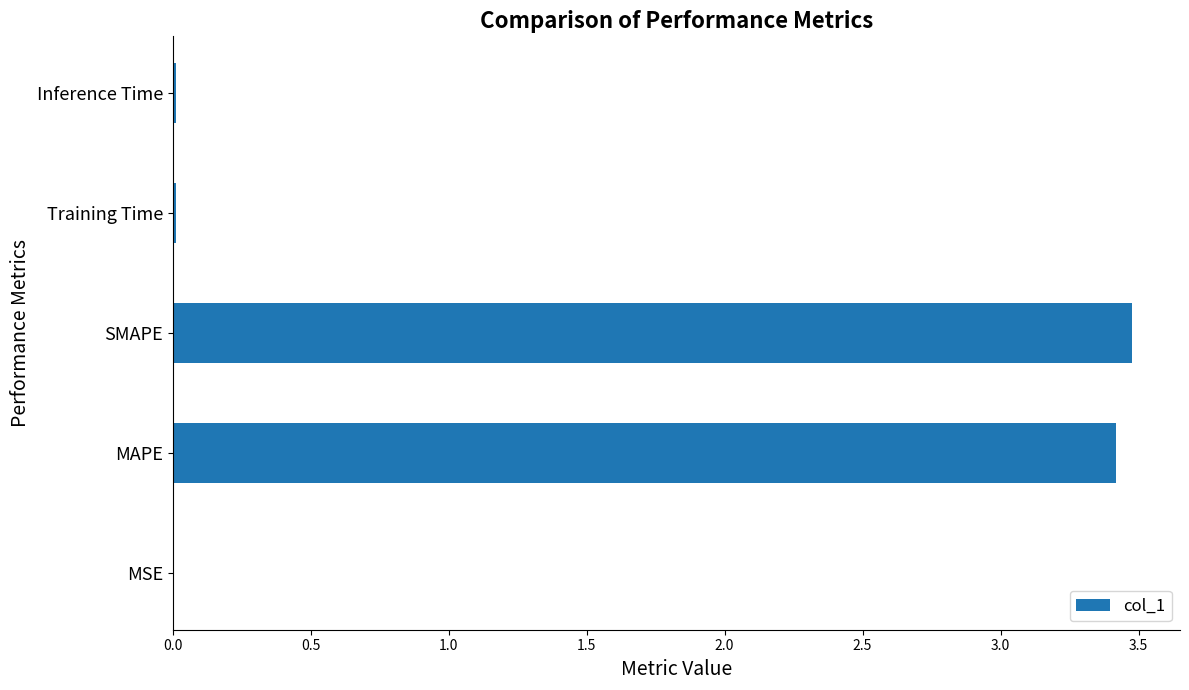

What is the sum of all values?

6.9